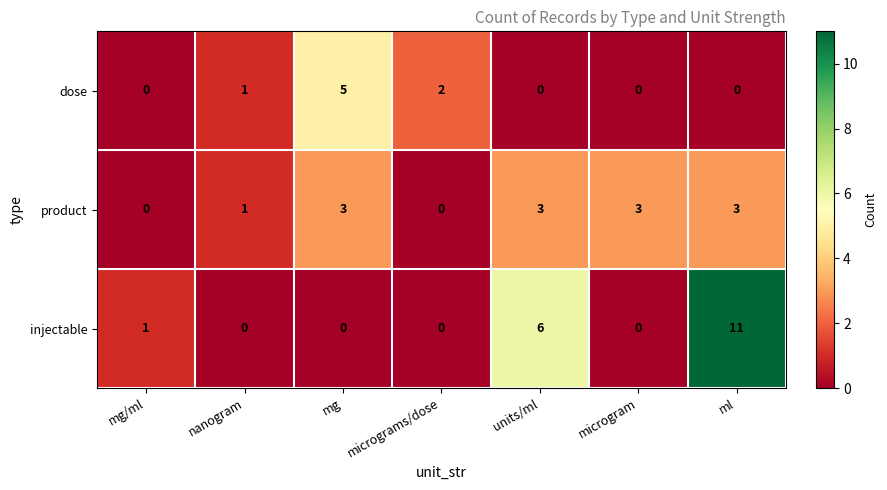

What is the difference between the second highest and minimum values in the injectable series?

6